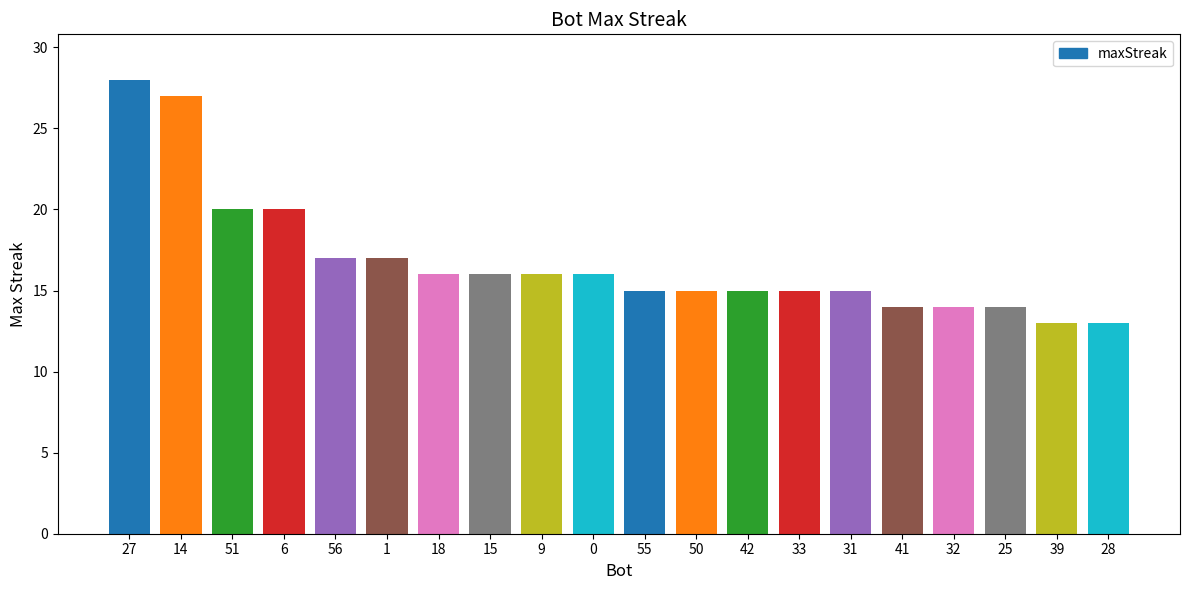

What is the approximate value at 50?

15